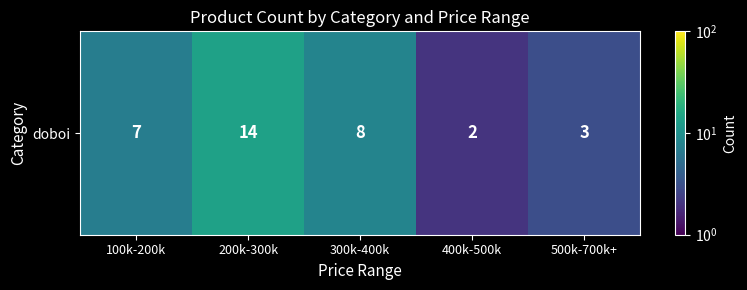

What is the sum of all values?

34